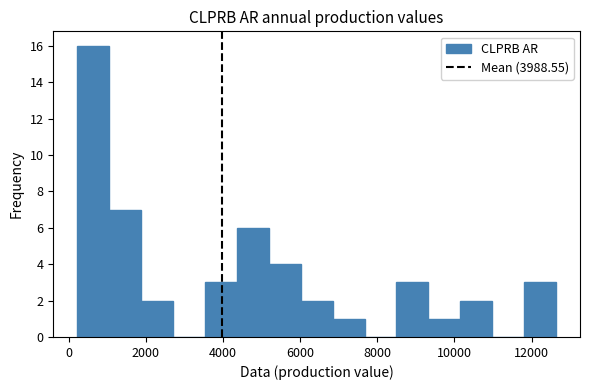

Reading left to right, transcribe this chart: for each bar, give the range it covers on the x-axis and its height. Neither the bar edges nor the heights are printed on the chart, so give them approximately, as read against the axes.

200 to 1000: 16
1000 to 1800: 7
1800 to 2800: 2
2800 to 3600: 0
3600 to 4400: 3
4400 to 5200: 6
5200 to 6000: 4
6000 to 6800: 2
6800 to 7600: 1
7600 to 8400: 0
8400 to 9400: 3
9400 to 10200: 1
10200 to 11000: 2
11000 to 11800: 0
11800 to 12600: 3